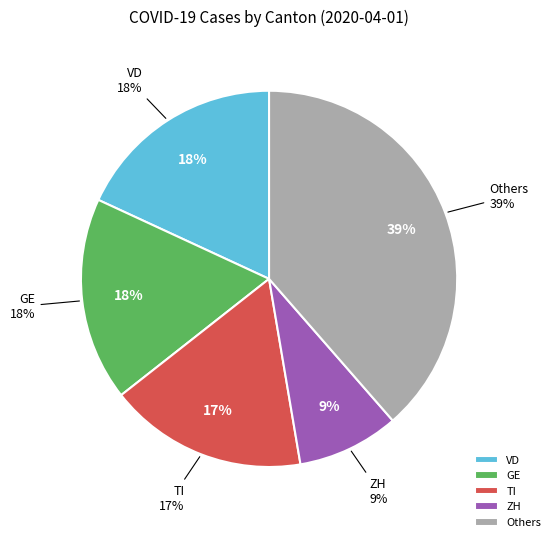

Is it true that AG is 14% of the pie?

False